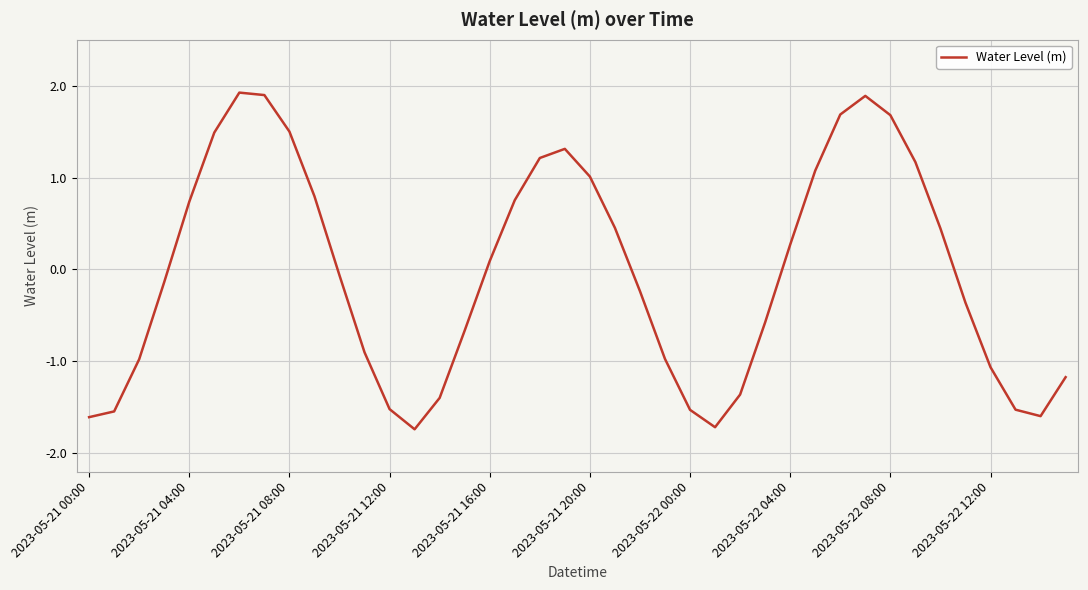

What is the maximum value shown in the chart?

1.9